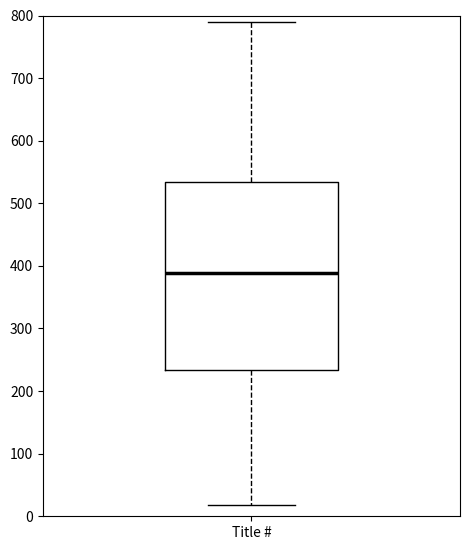

Read this box plot against the y-axis: the position of the median line, the range covered by the box, and the ends of both whiskers. The values are not printed on the chart, so give them approximately, as read against the axis.

median 390, box 230 to 530, whiskers 20 to 790